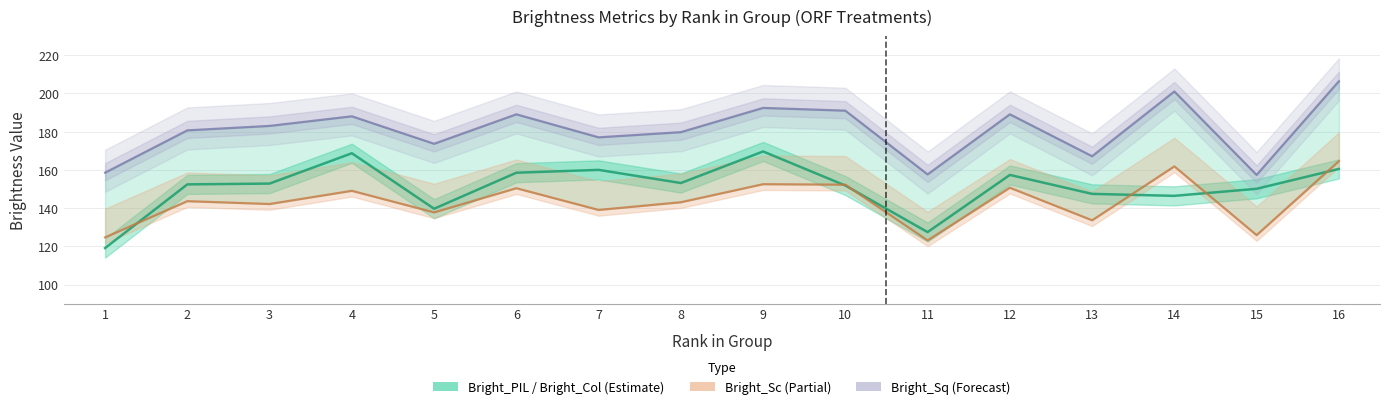

What is the value of the Bright_PIL point at the 4th from the left?

168.7